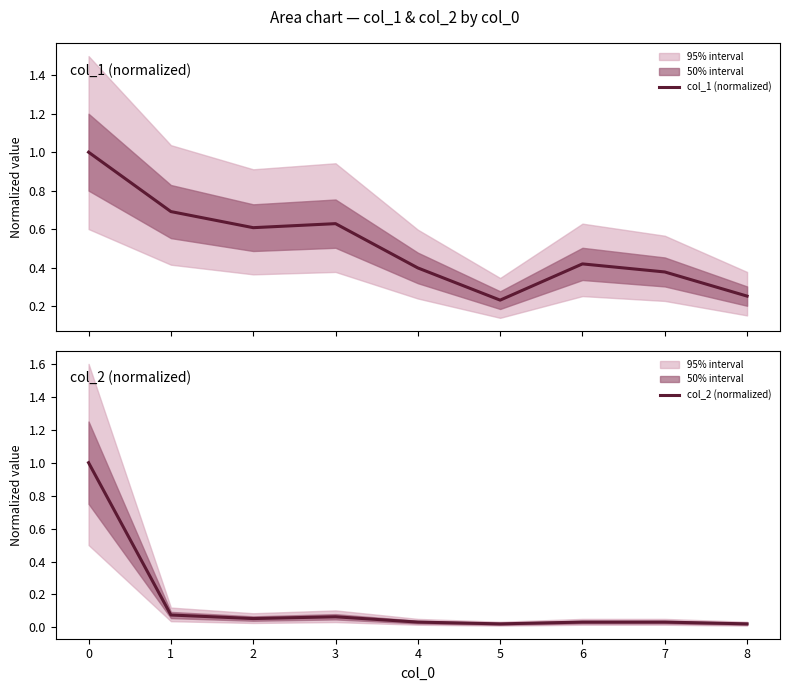

What is the maximum value for col_1 (normalized)?

1.0